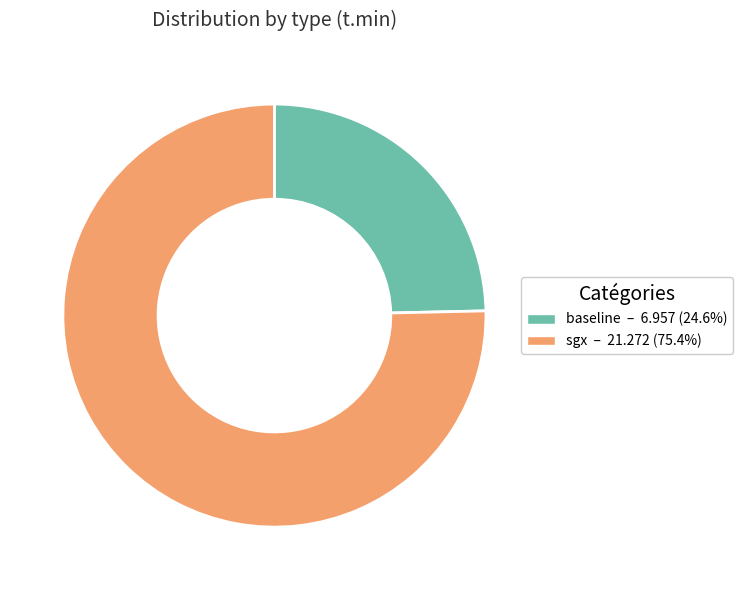

Rank the categories by value from lowest to highest.

baseline, sgx